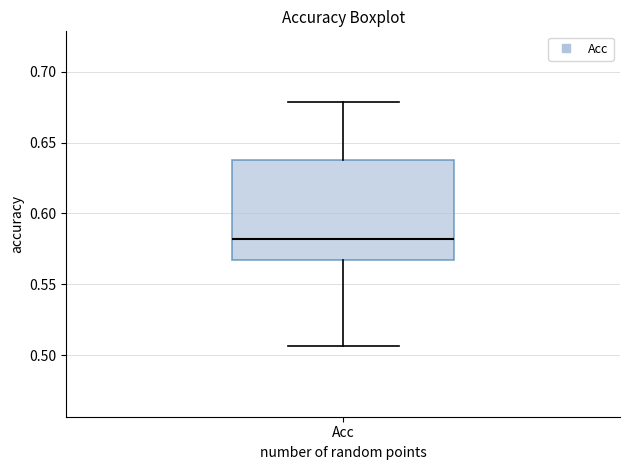

Where is the upper edge of the box for Acc on the y-axis? The values are not printed on the chart, so give them approximately, as read against the axis.

0.640